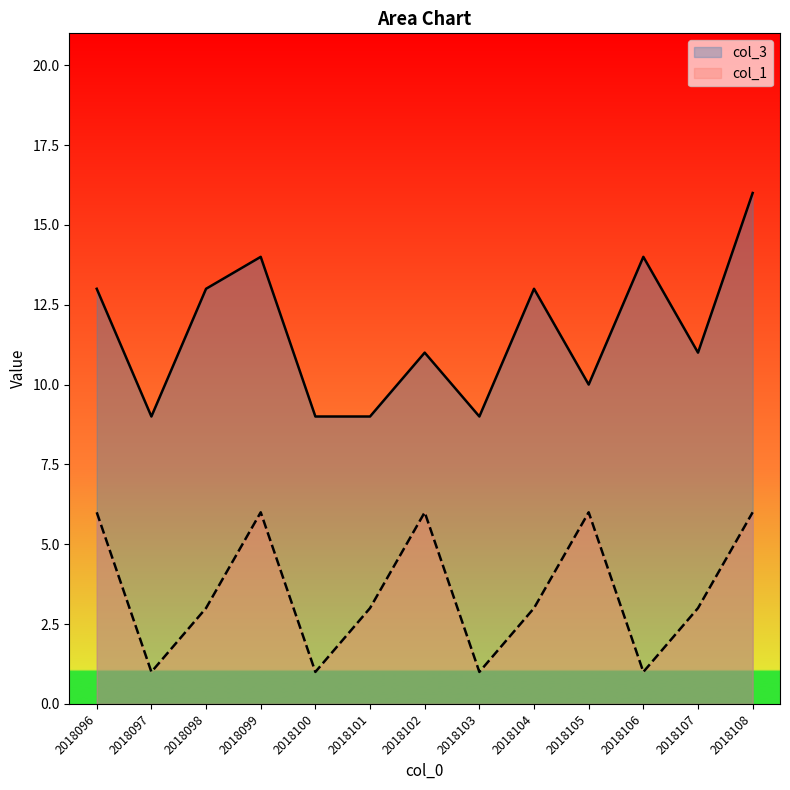

What is the minimum value shown in the chart?

1